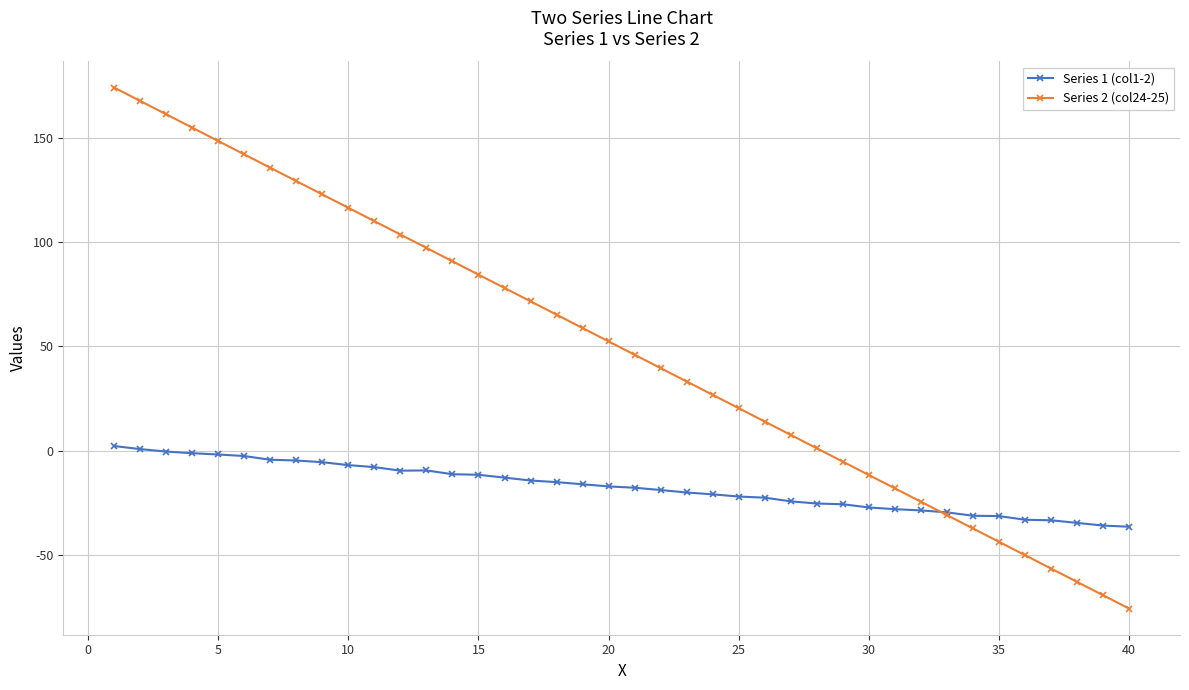

Is this an area chart (filled region under the line)?

No